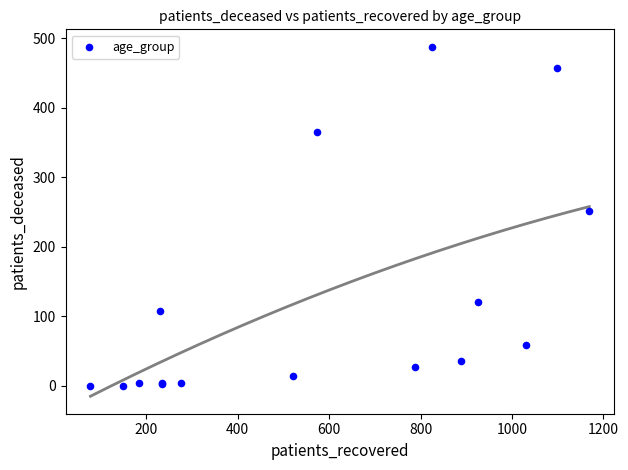

What Y value in the scatter plot is closest to 244?

251